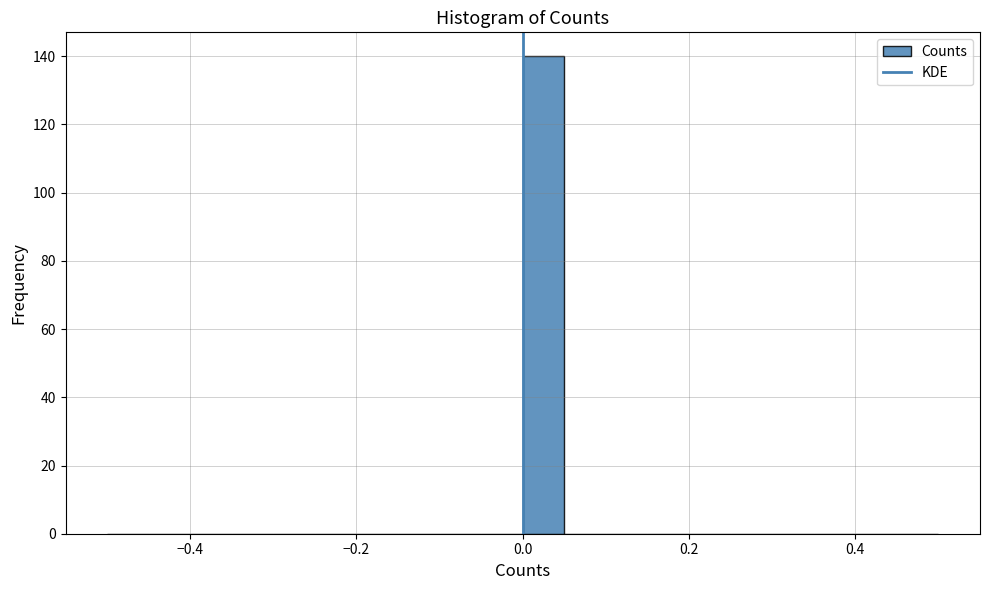

Read against the x-axis, roughly where is the centre of the tallest bar?

0.02